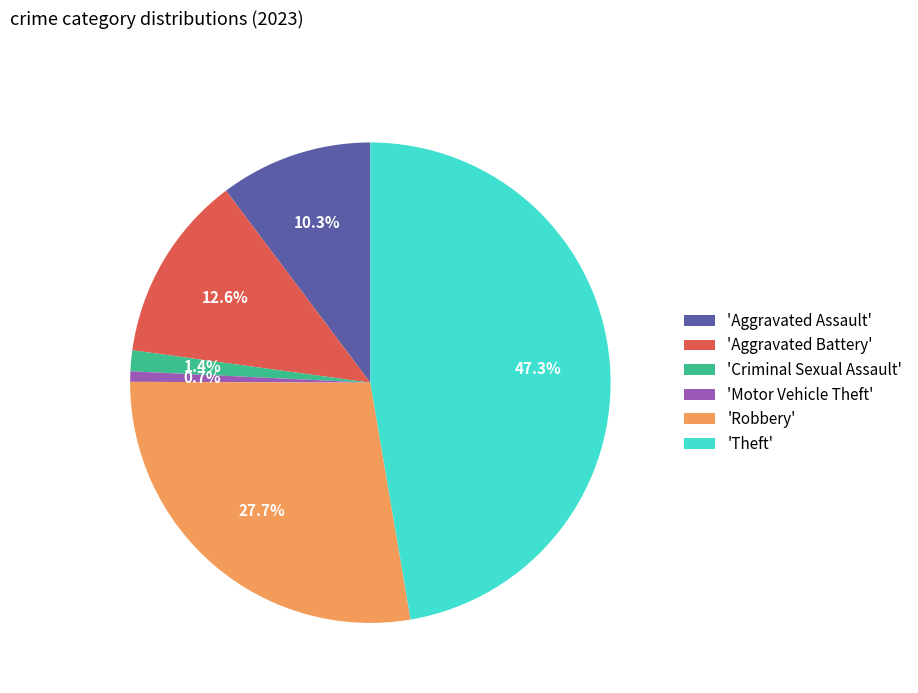

Is there any slice that represents more than half of the pie?

No